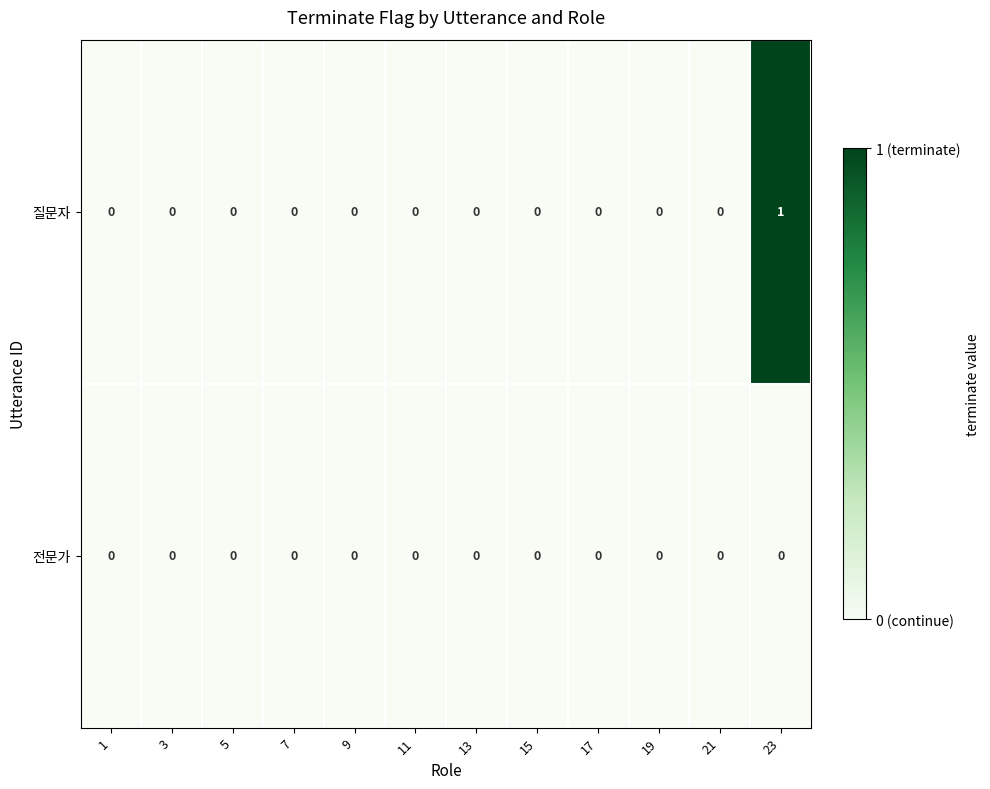

Which label corresponds to the largest value in the chart?

23